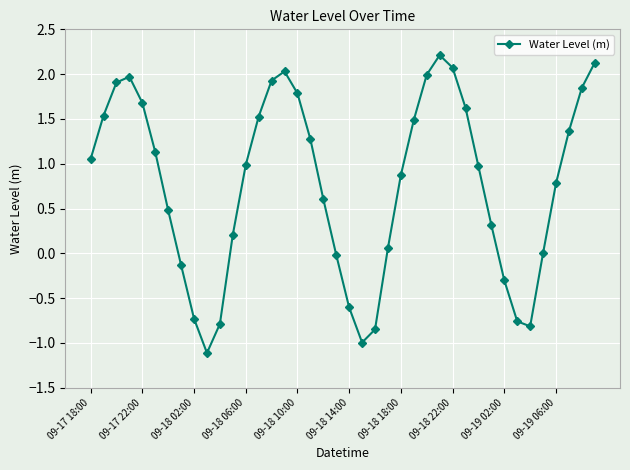

Count the number of categories in the chart.

40